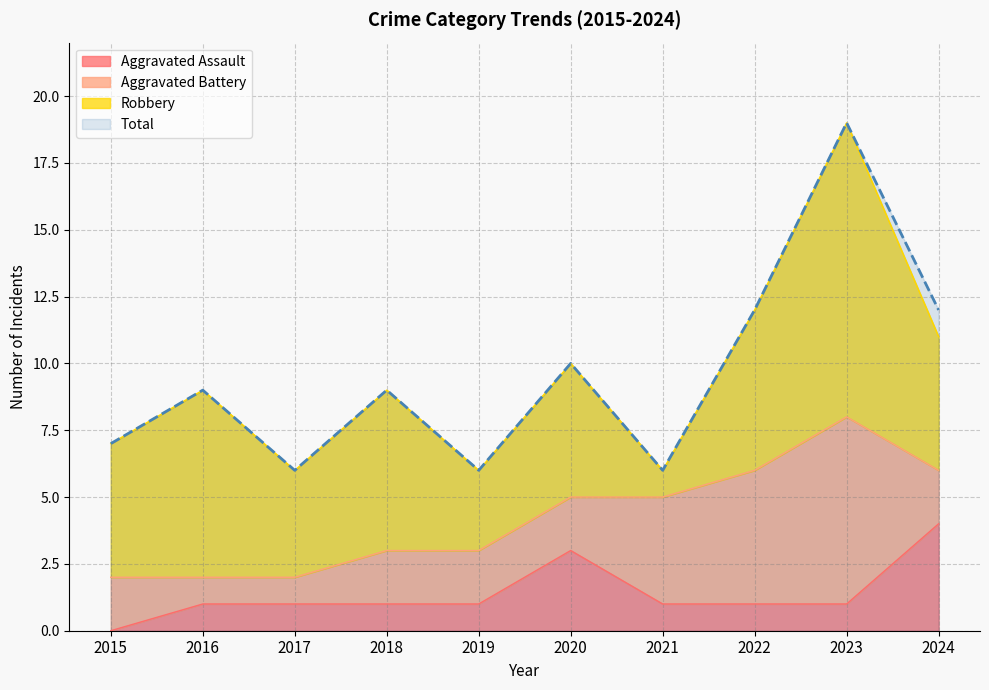

True or false: Aggravated Assault and Total cross at least once.

False